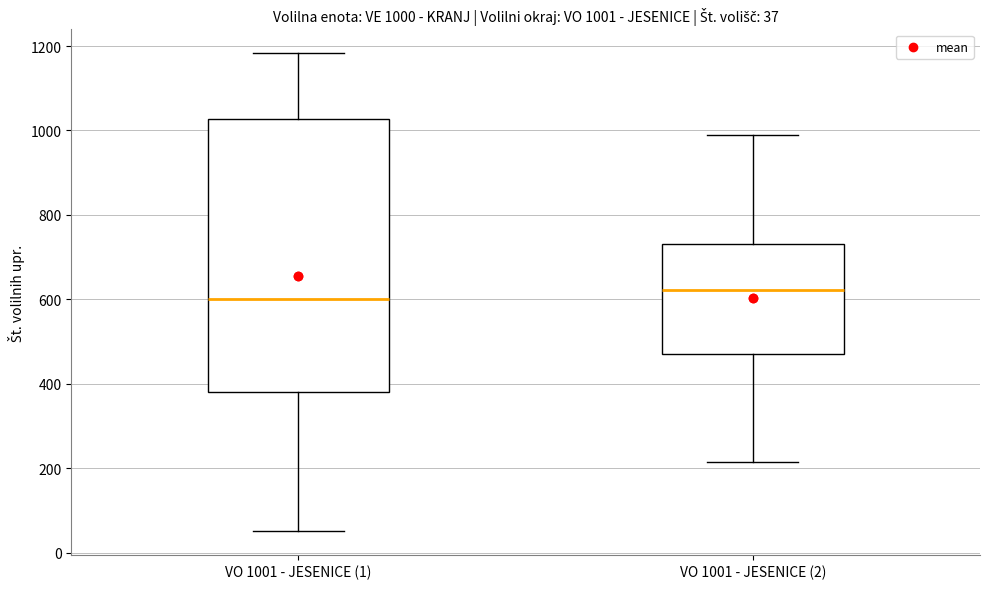

Which box has the lowest median line?

VO 1001 - JESENICE (1)